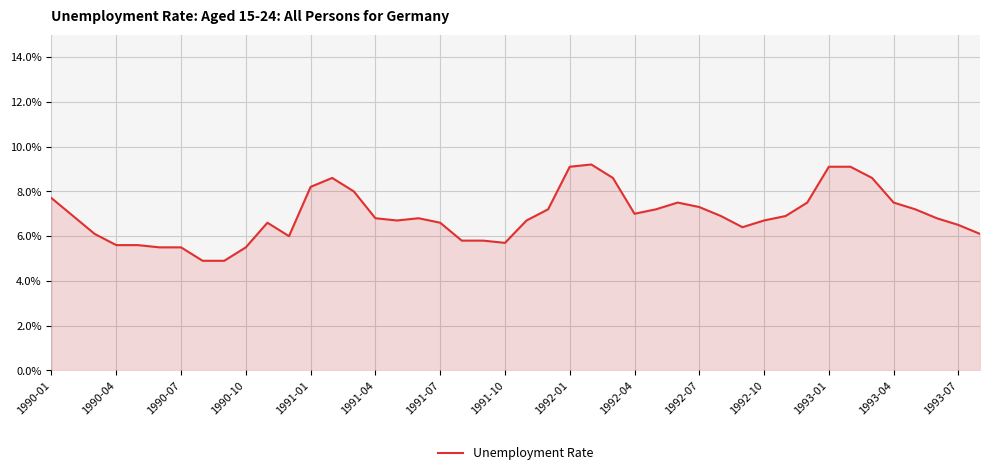

What is the minimum value shown in the chart?

4.9